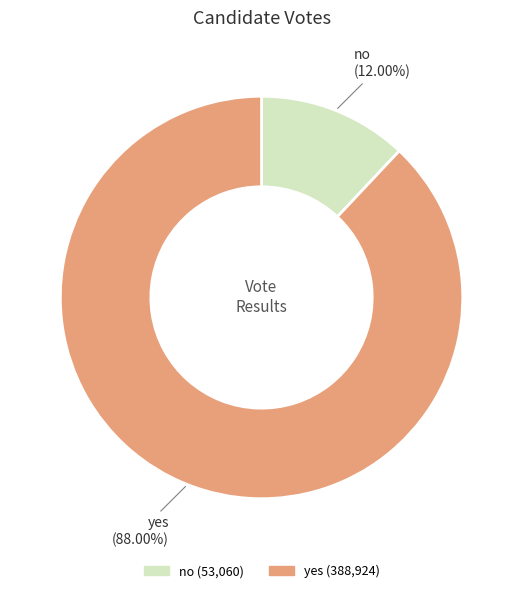

What percentage do no and yes together represent?

100.0%